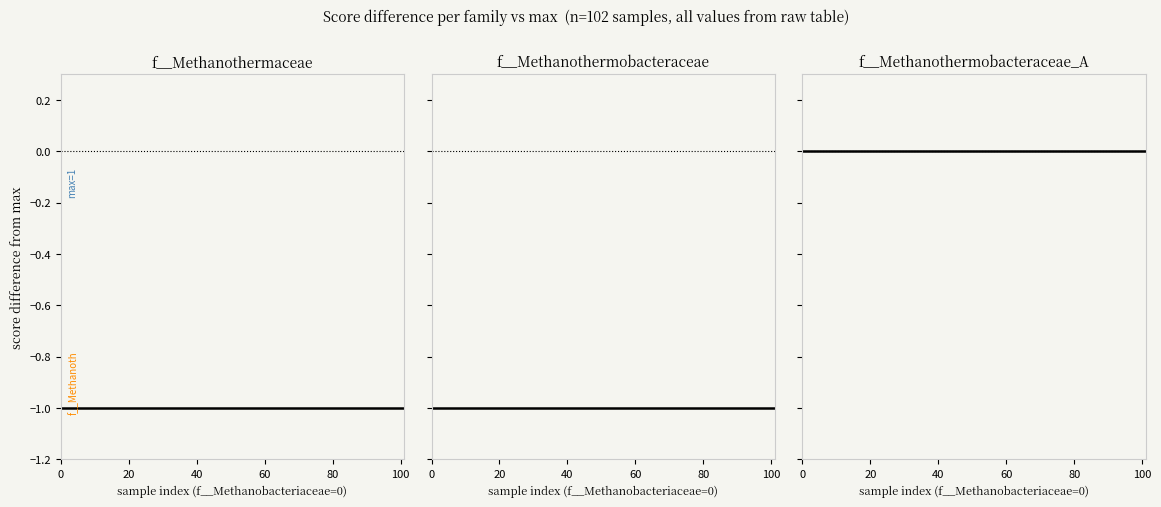

Which series has the widest spread of values?

f__Methanothermaceae